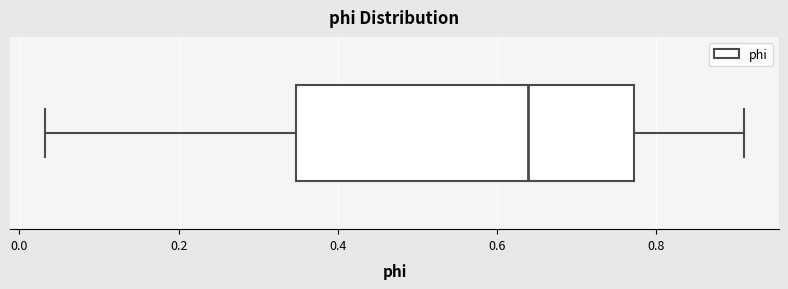

Transcribe this box plot: give where the median line is, the range the box spans, and where the two whiskers end, as read against the x-axis. The values are not printed on the chart, so give them approximately, as read against the axis.

median 0.64, box 0.34 to 0.78, whiskers 0.04 to 0.92